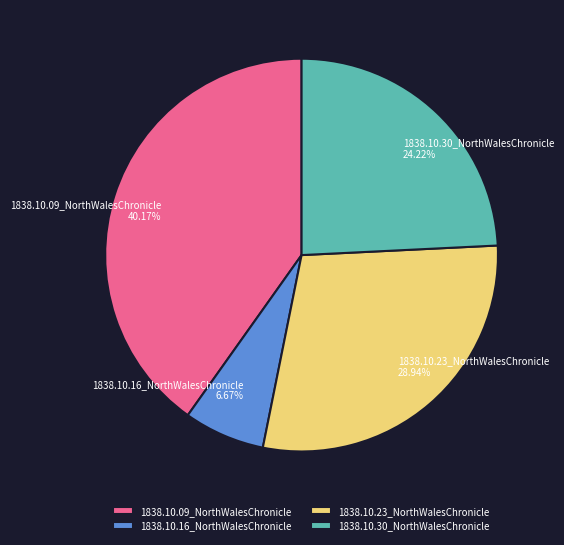

Does 1838.10.09_NorthWalesChronicle account for over 50% of the chart?

No